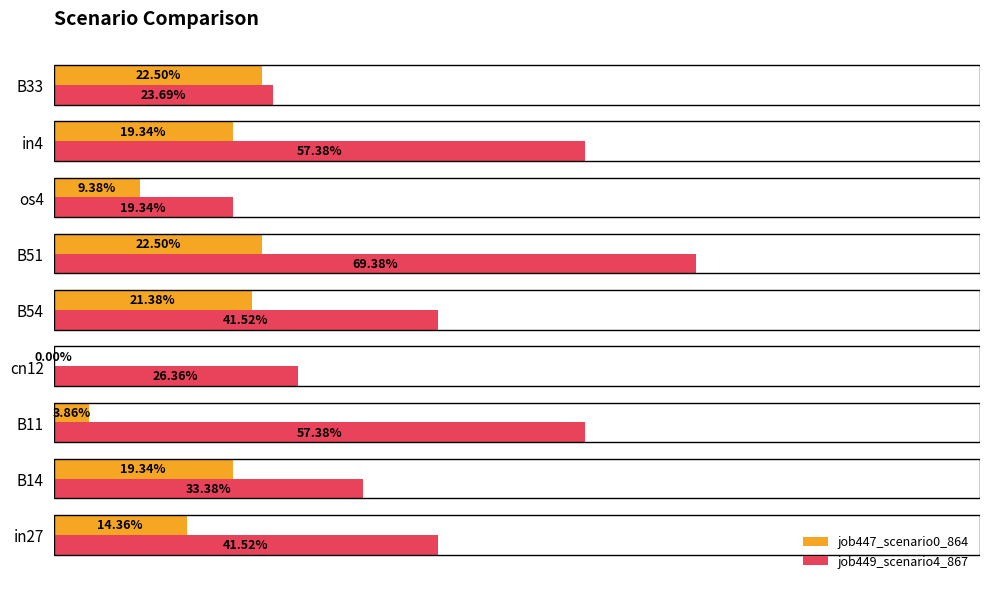

What is the difference between the maximum and minimum values in the job447_scenario0_864 series?

0.2